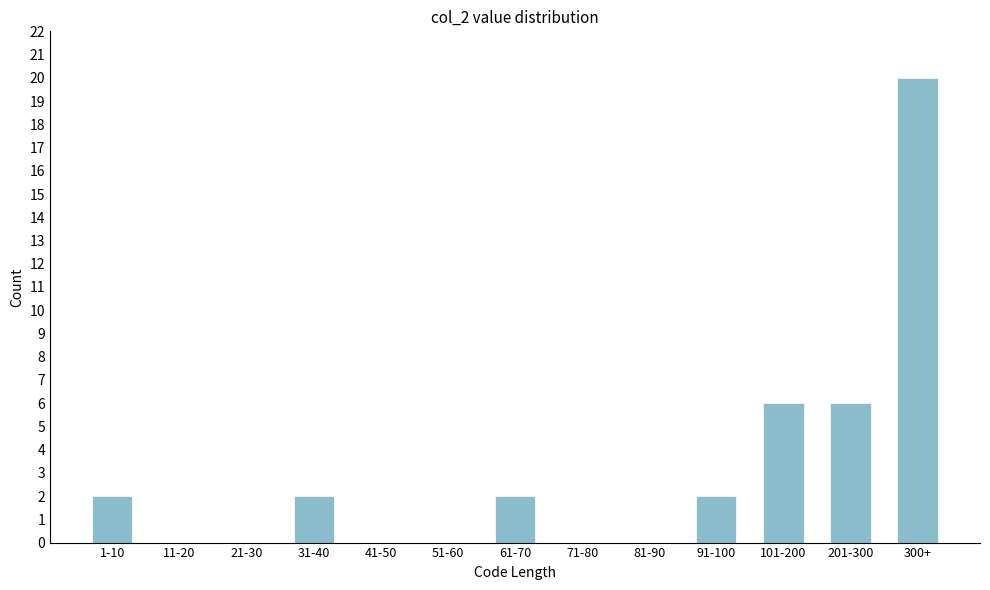

Reading left to right, list all the values displayed in this chart.

1-10=2	11-20=0	21-30=0	31-40=2	41-50=0	51-60=0	61-70=2	71-80=0	81-90=0	91-100=2	101-200=6	201-300=6	300+=20